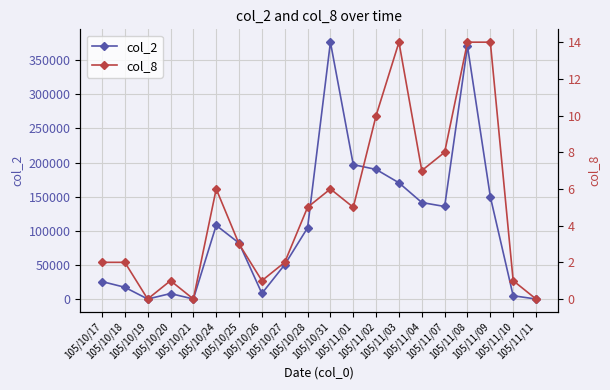

List the series in order of their peak value, lowest first.

col_8, col_2